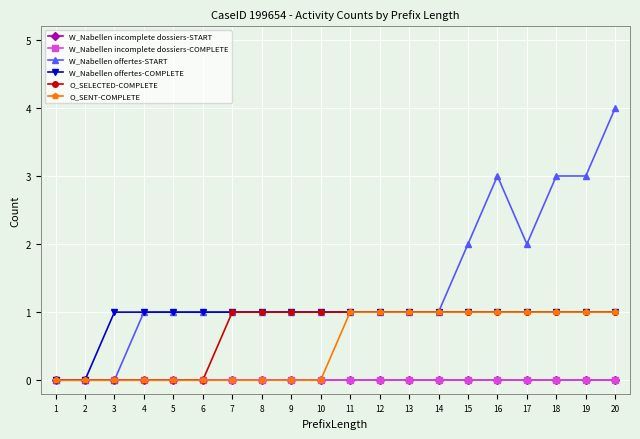

Reading left to right, list all the values displayed in this chart.

W_Nabellen incomplete dossiers-START: 0	0	0	0	0	0	0	0	0	0	0	0	0	0	0	0	0	0	0	0
W_Nabellen incomplete dossiers-COMPLETE: 0	0	0	0	0	0	0	0	0	0	0	0	0	0	0	0	0	0	0	0
W_Nabellen offertes-START: 0	0	0	1	1	1	1	1	1	1	1	1	1	1	2	3	2	3	3	4
W_Nabellen offertes-COMPLETE: 0	0	1	1	1	1	1	1	1	1	1	1	1	1	1	1	1	1	1	1
O_SELECTED-COMPLETE: 0	0	0	0	0	0	1	1	1	1	1	1	1	1	1	1	1	1	1	1
O_SENT-COMPLETE: 0	0	0	0	0	0	0	0	0	0	1	1	1	1	1	1	1	1	1	1